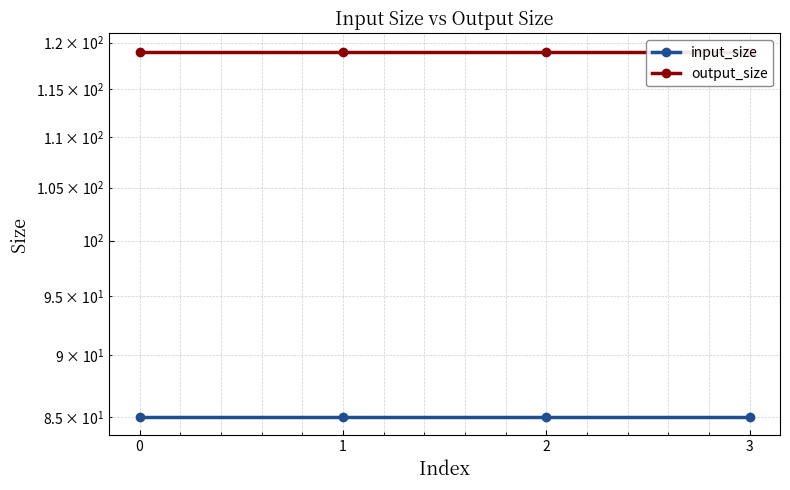

Is it true that input_size equals 85 at 0?

True